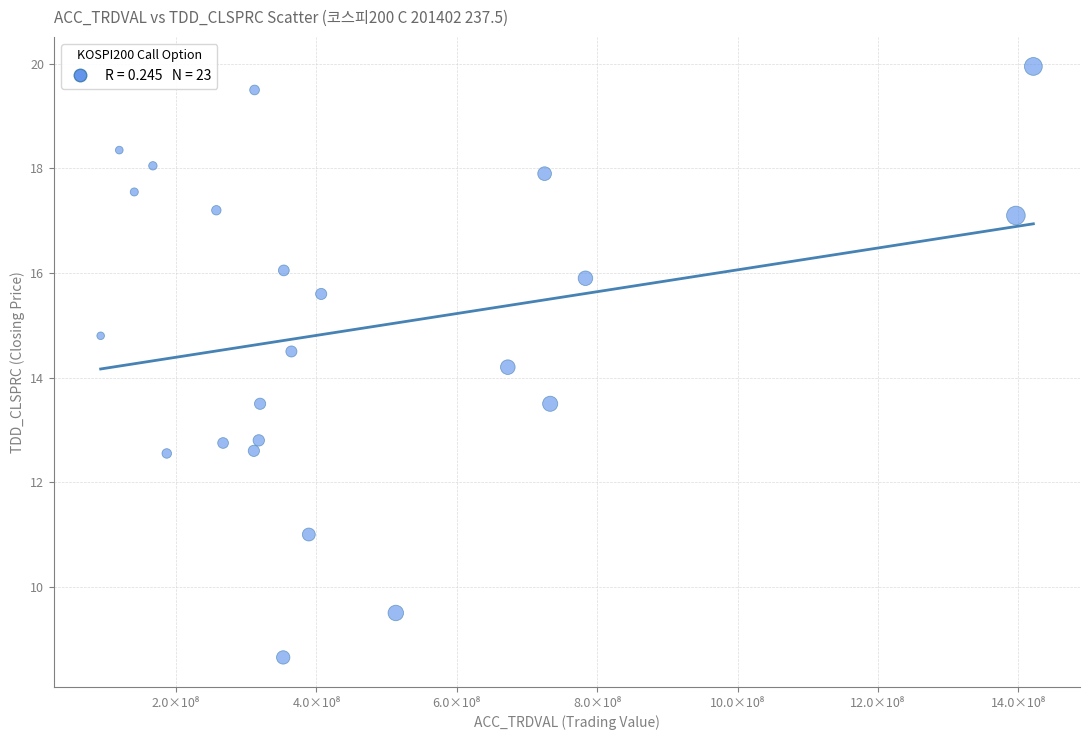

What Y value in the scatter plot is closest to 14?

14.2